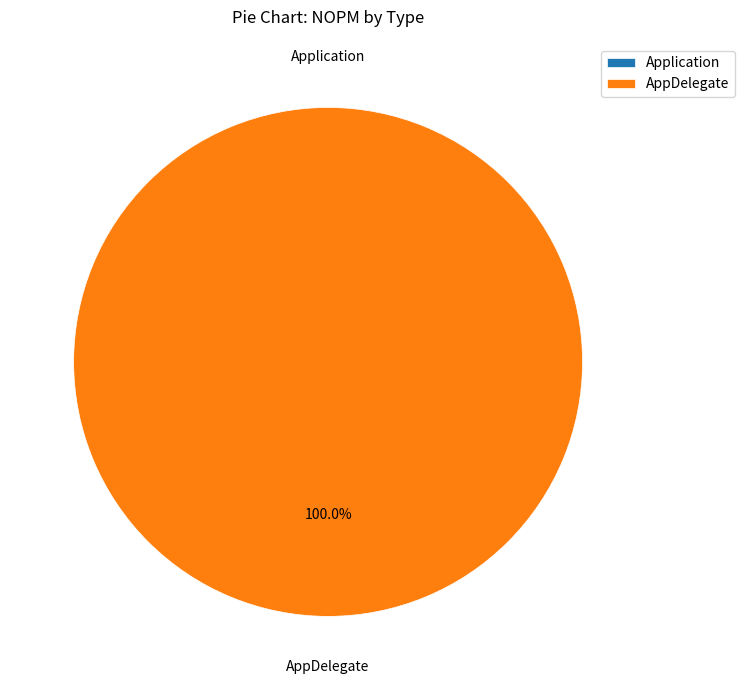

Between Application and AppDelegate, which is larger?

AppDelegate